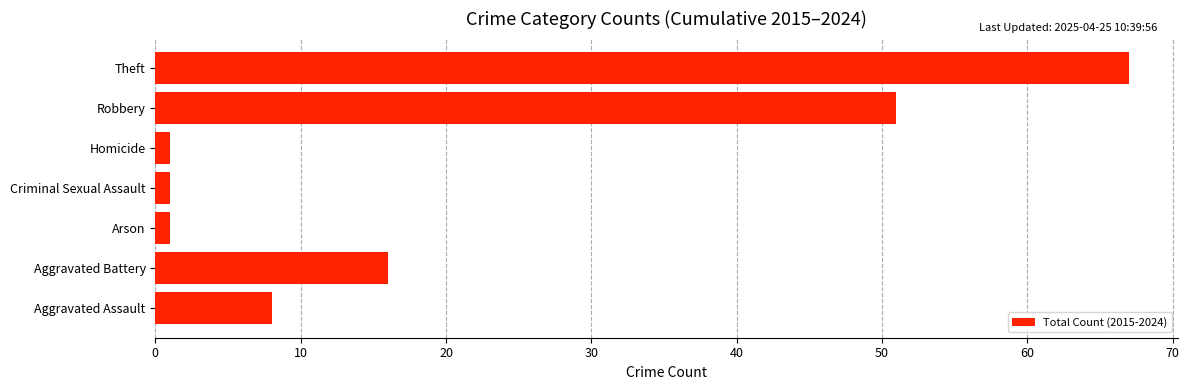

At which label is the value closest to 34?

Robbery